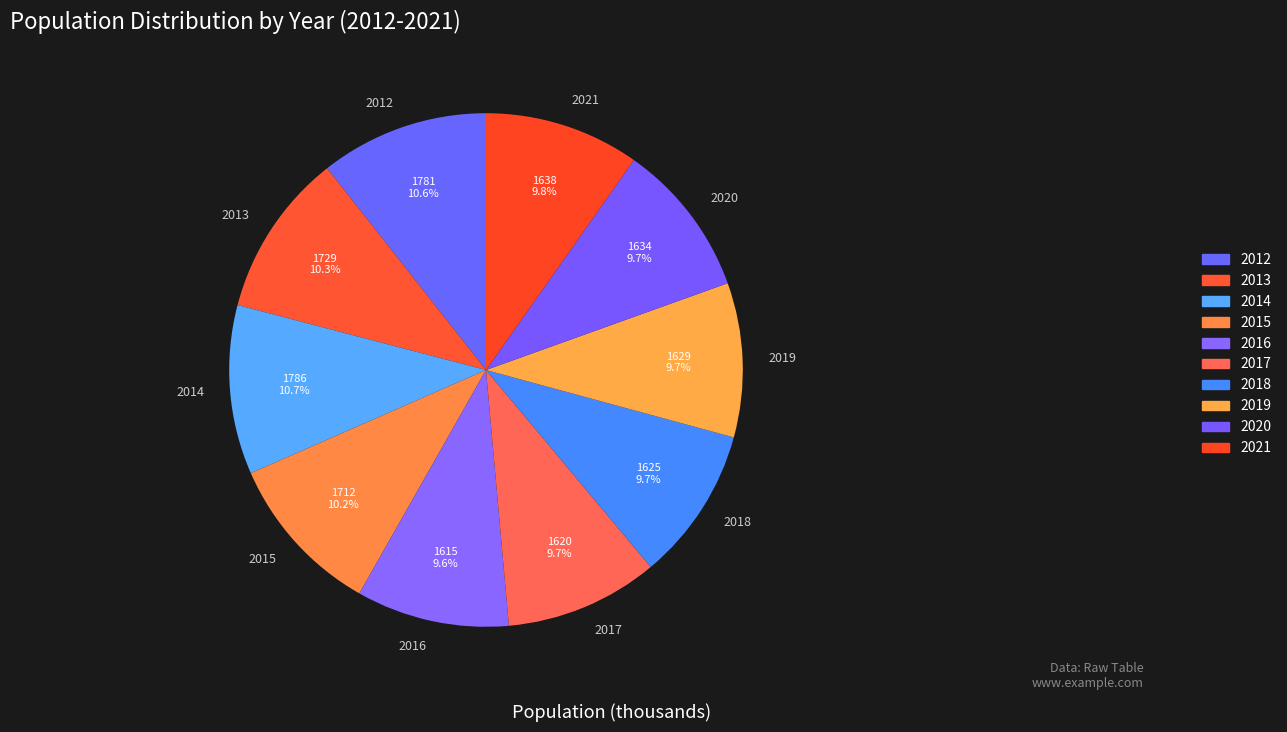

To the nearest percent, what is the combined percentage of 2017 and 2013?

20%